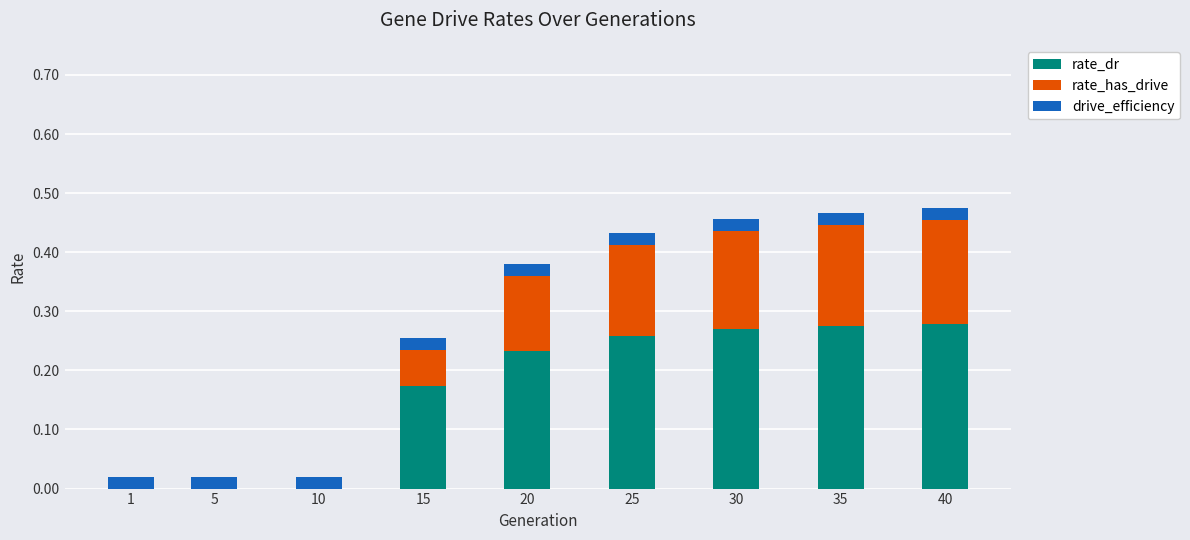

What is the total value across all series at 40?

0.5